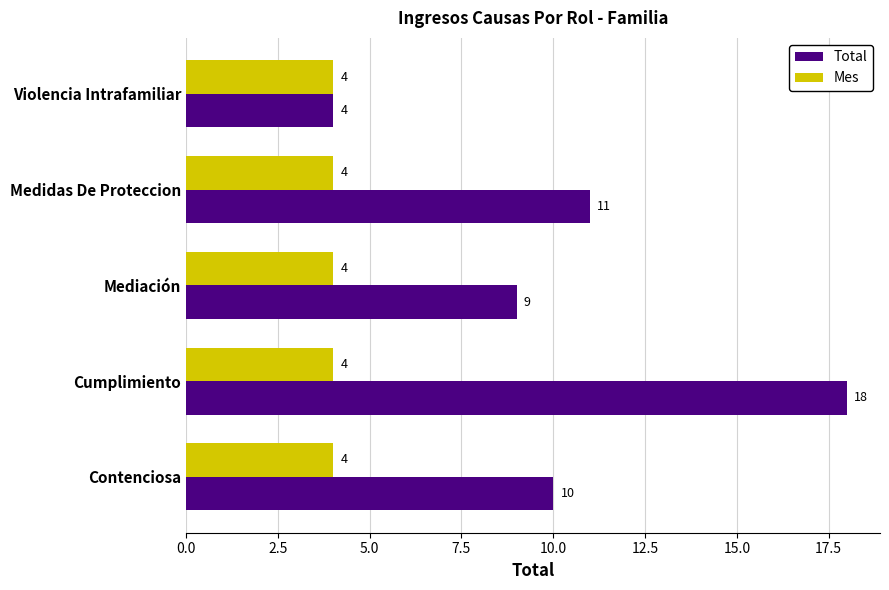

What is the sum of all Total values?

52